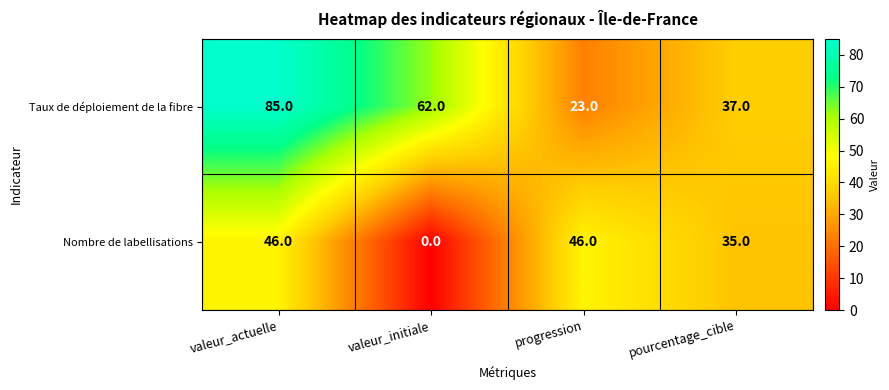

At how many categories does at least one series exceed 72?

1